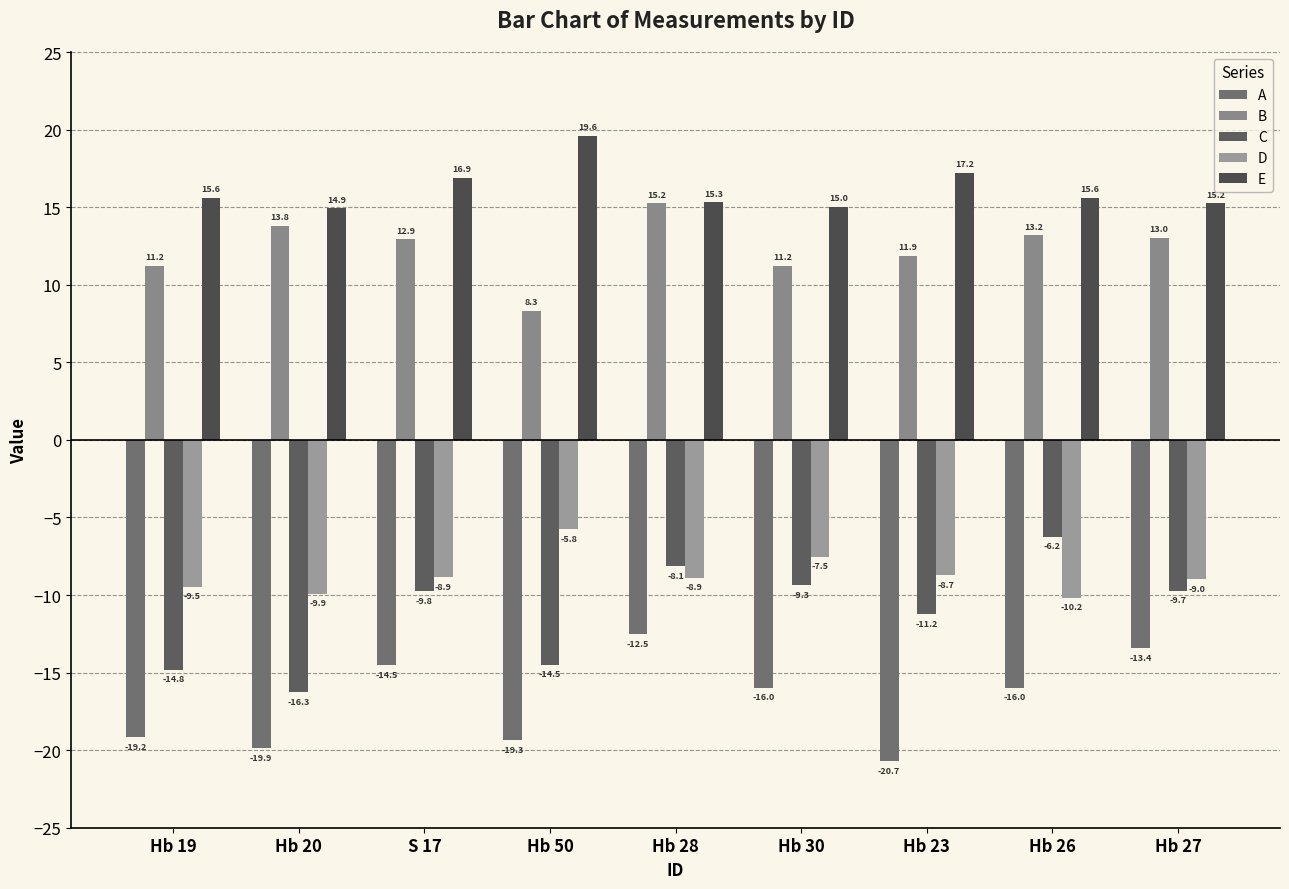

Which category has the highest value in the E series?

Hb 50